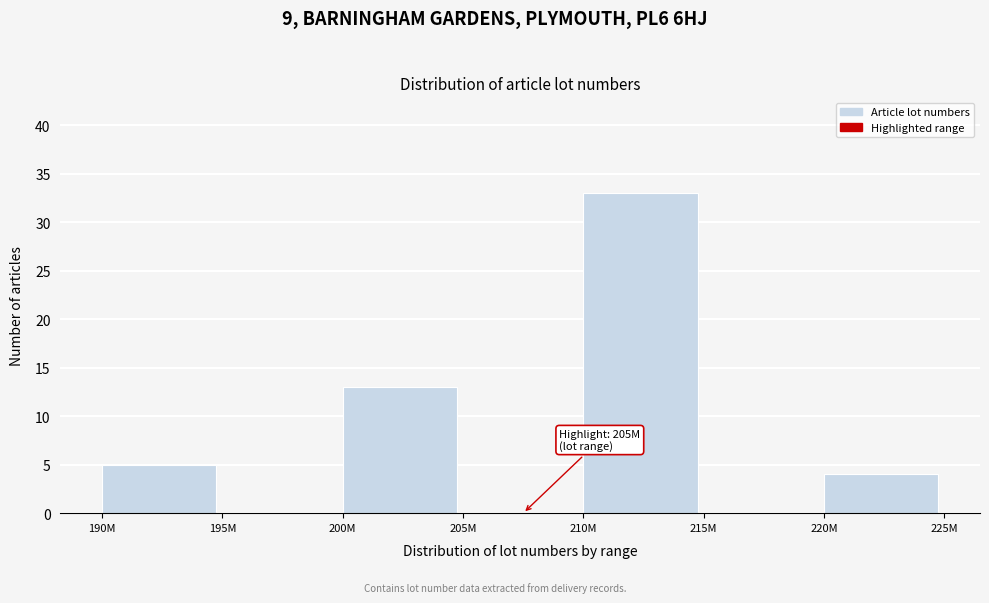

Reading right to left, list all the values displayed in this chart.

220M=4	215M=0	210M=33	205M=0	200M=13	195M=0	190M=5